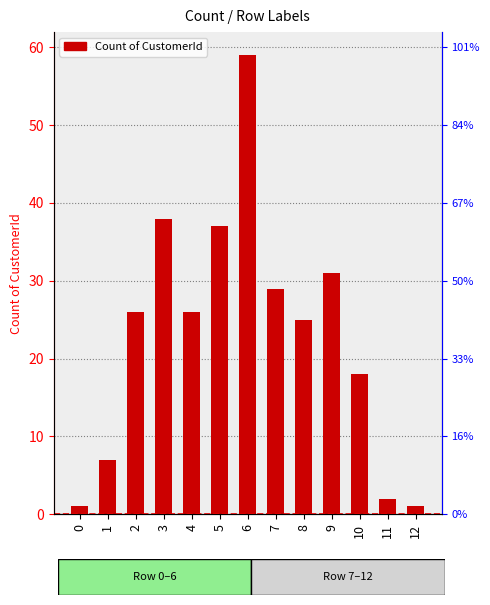

What is the change in value from 6 to 10?

-41